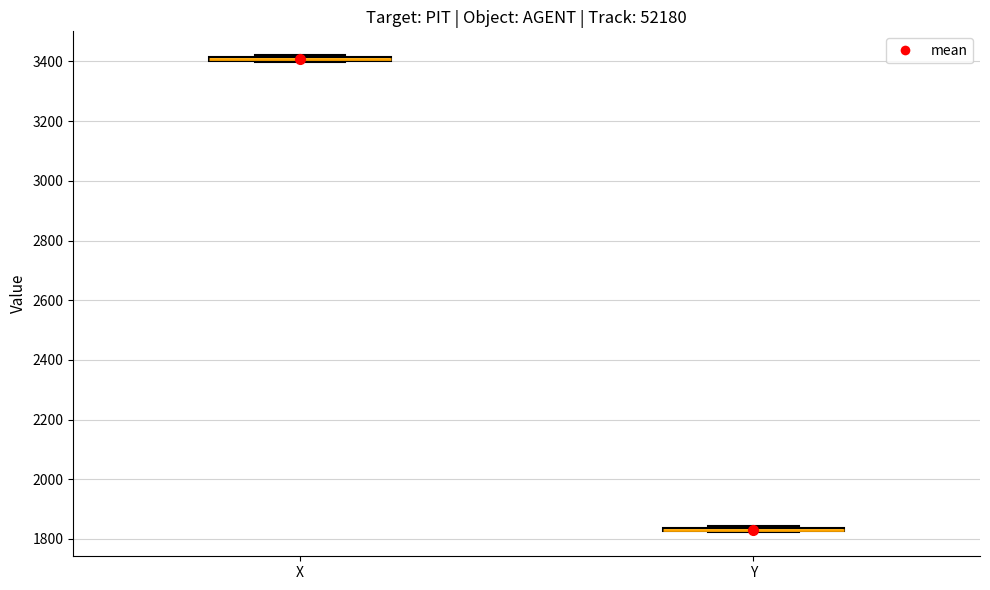

Where is the upper edge of the box for X on the y-axis? The values are not printed on the chart, so give them approximately, as read against the axis.

3420